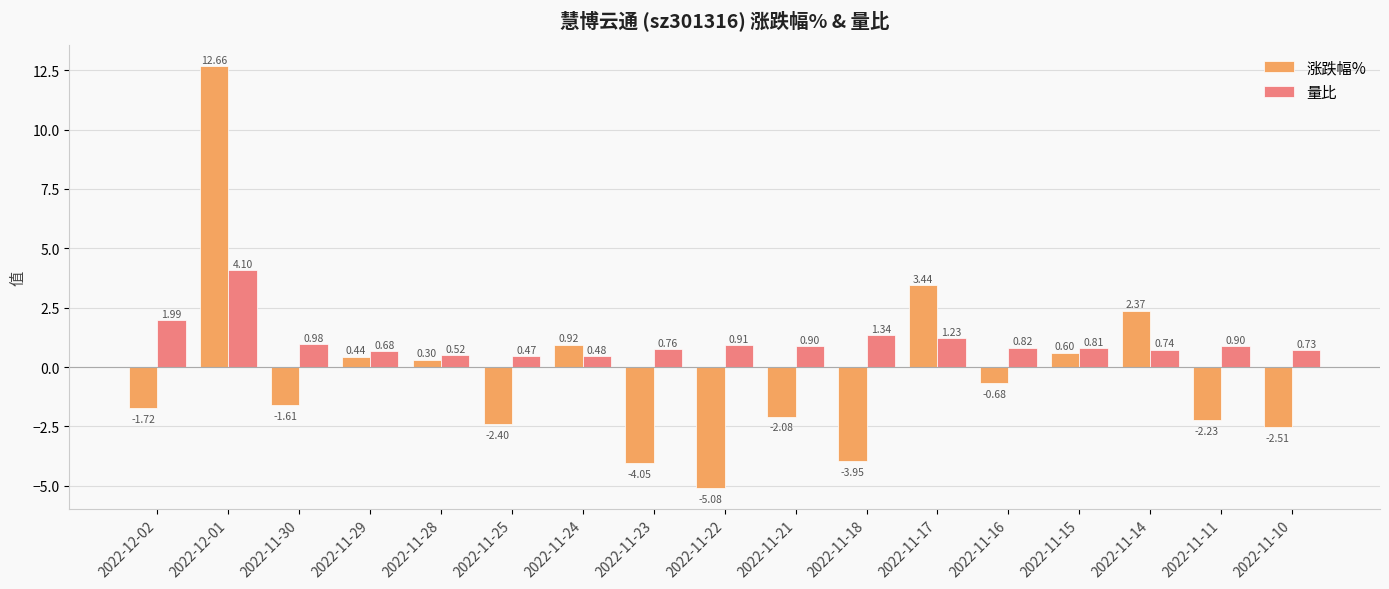

How many data points does each series have?

17